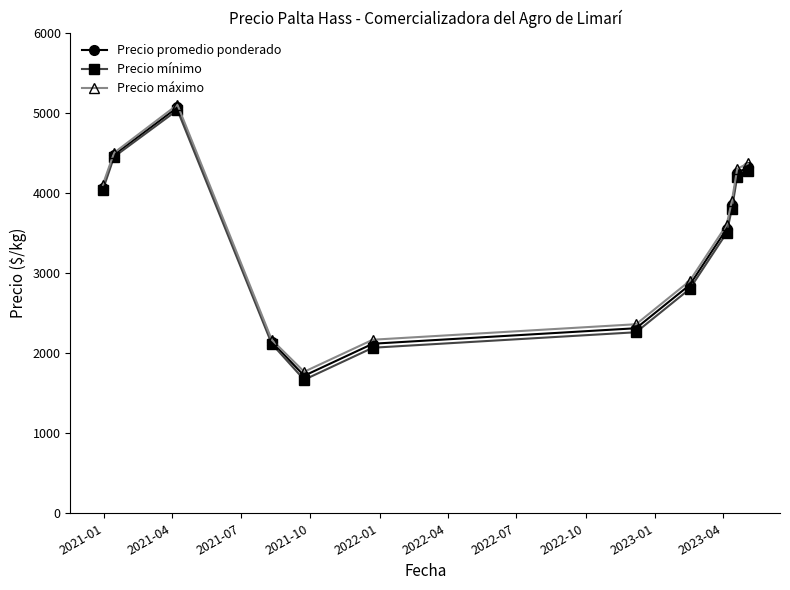

At how many categories does at least one series exceed 3237?

7